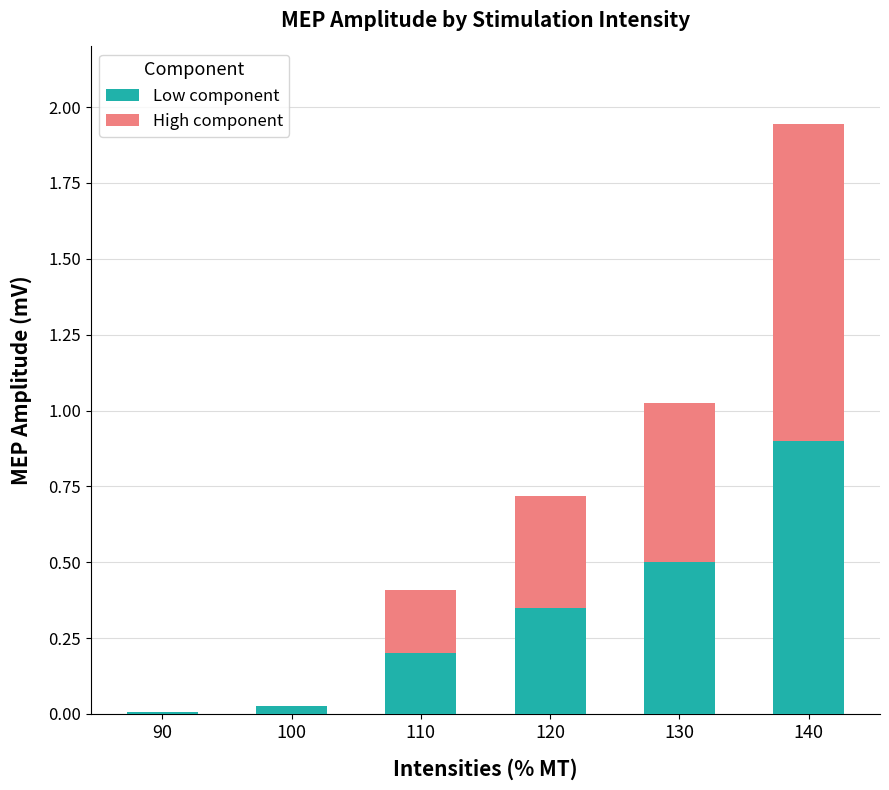

At which category is the sum across all series the highest?

140